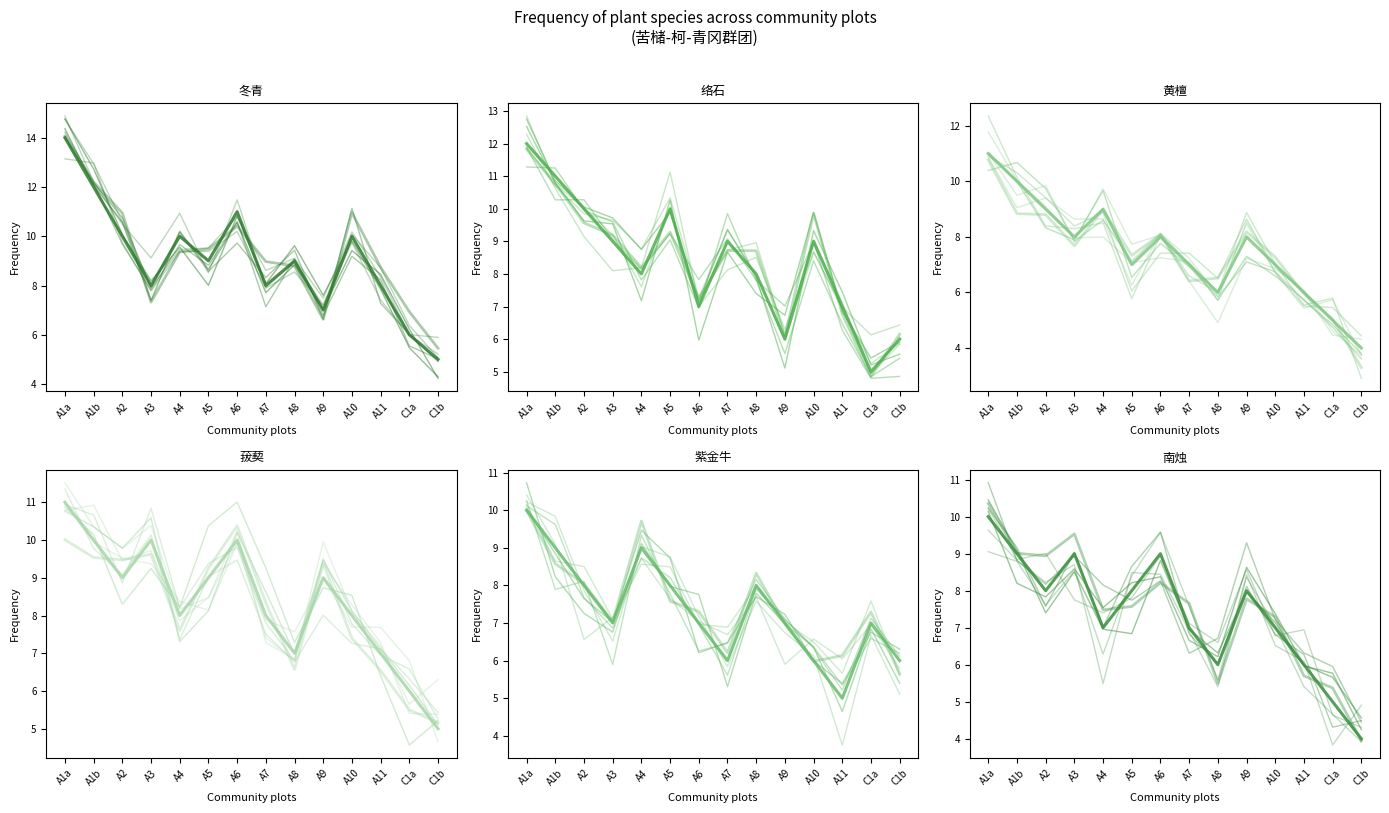

Reading right to left, extract all data points from this chart.

冬青: C1b=5	C1a=6	A11=8	A10=10	A9=7	A8=9	A7=8	A6=11	A5=9	A4=10	A3=8	A2=10	A1b=12	A1a=14
络石: C1b=6	C1a=5	A11=7	A10=9	A9=6	A8=8	A7=9	A6=7	A5=10	A4=8	A3=9	A2=10	A1b=11	A1a=12
黄檀: C1b=4	C1a=5	A11=6	A10=7	A9=8	A8=6	A7=7	A6=8	A5=7	A4=9	A3=8	A2=9	A1b=10	A1a=11
菝葜: C1b=5	C1a=6	A11=7	A10=8	A9=9	A8=7	A7=8	A6=10	A5=9	A4=8	A3=10	A2=9	A1b=10	A1a=11
紫金牛: C1b=6	C1a=7	A11=5	A10=6	A9=7	A8=8	A7=6	A6=7	A5=8	A4=9	A3=7	A2=8	A1b=9	A1a=10
南烛: C1b=4	C1a=5	A11=6	A10=7	A9=8	A8=6	A7=7	A6=9	A5=8	A4=7	A3=9	A2=8	A1b=9	A1a=10